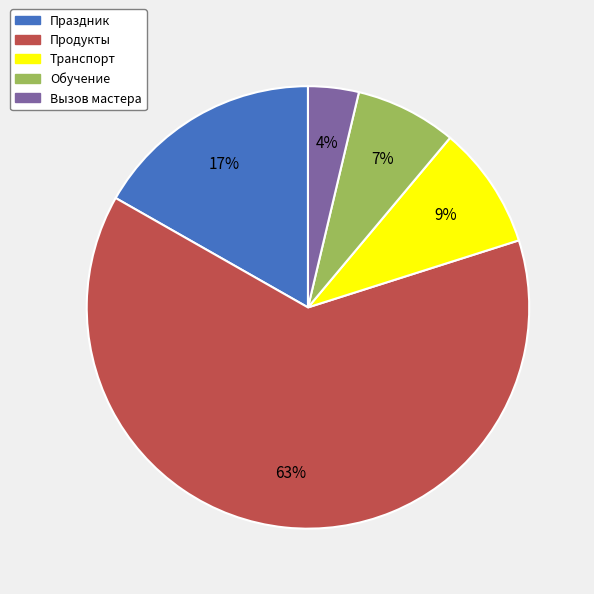

Combined, do Вызов мастера and Праздник account for over 50%?

No